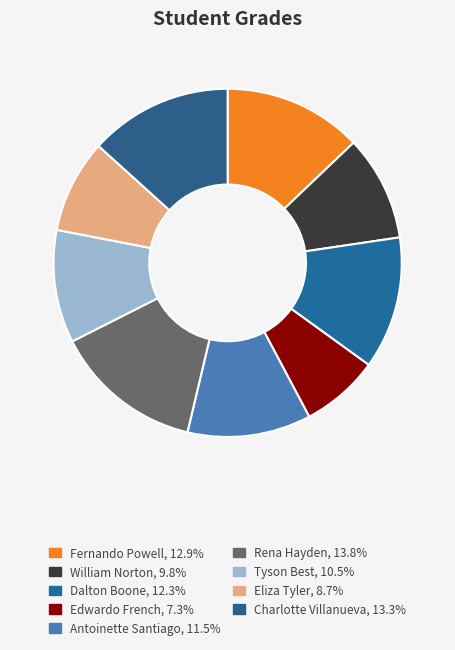

Rank the categories by value from lowest to highest.

Edwardo French, Eliza Tyler, William Norton, Tyson Best, Antoinette Santiago, Dalton Boone, Fernando Powell, Charlotte Villanueva, Rena Hayden